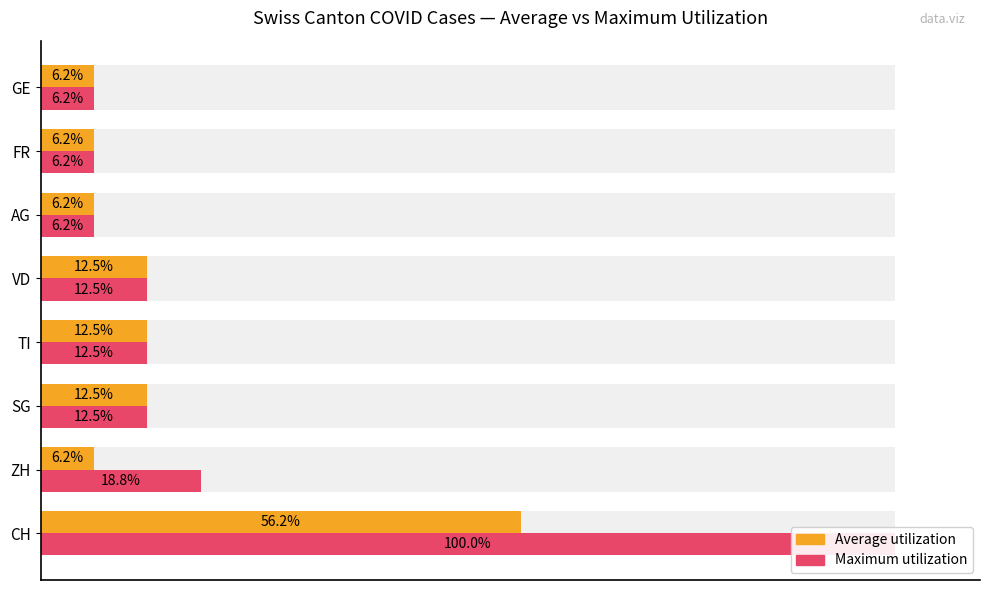

What is the value of the Average utilization bar at the 7th from the left?

6.2